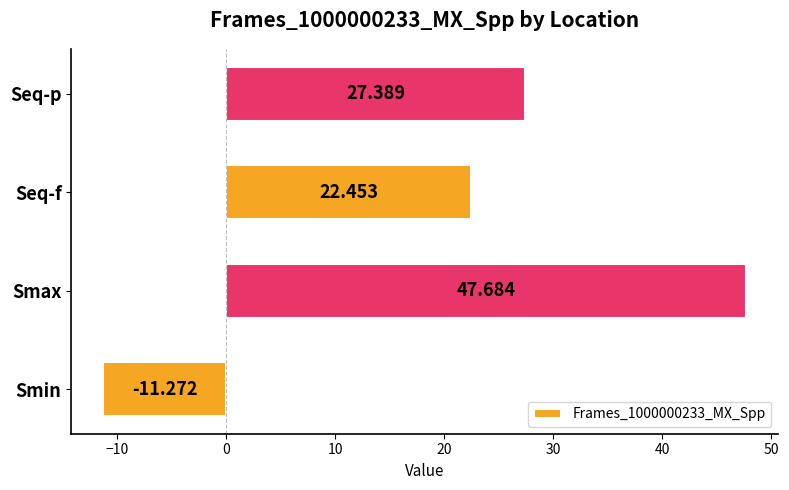

Between Seq-p and Smin, which is larger?

Seq-p